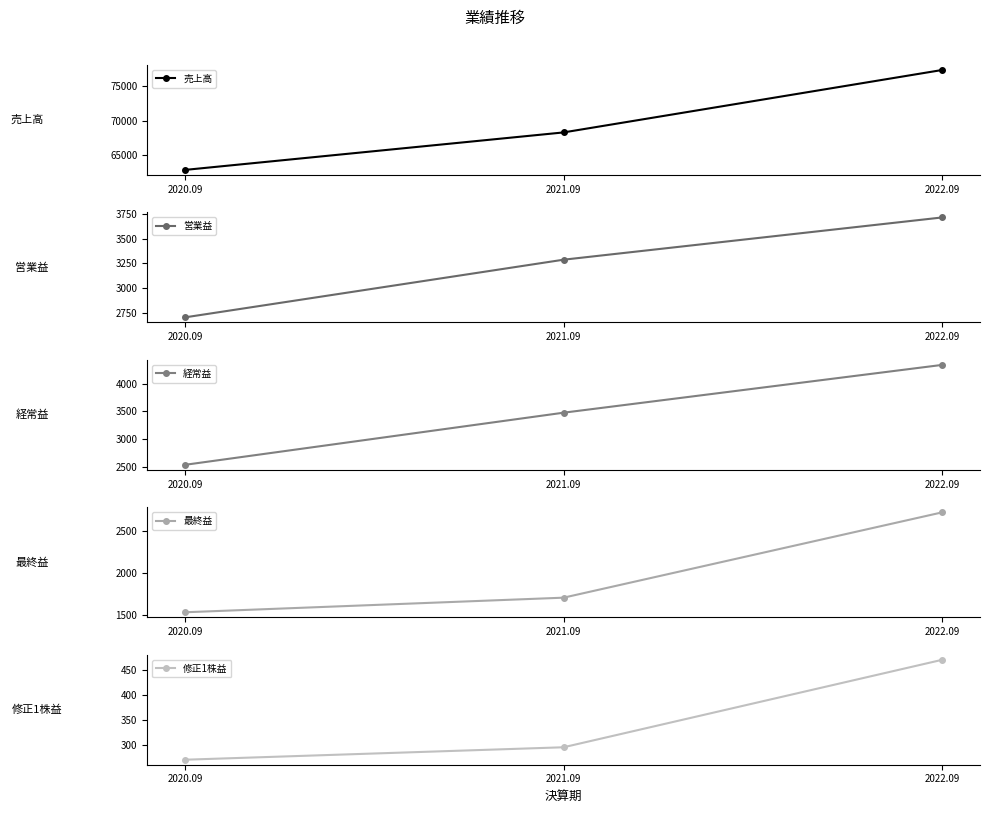

How many values in the 売上高 series exceed 68305?

1